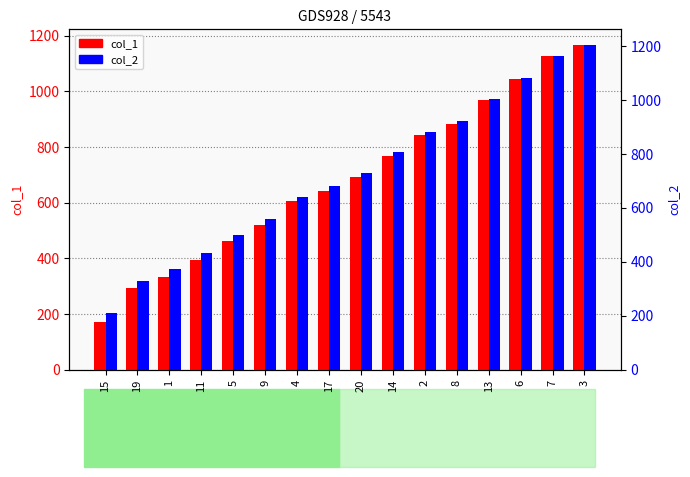

At which label does col_1 first exceed 691?

14